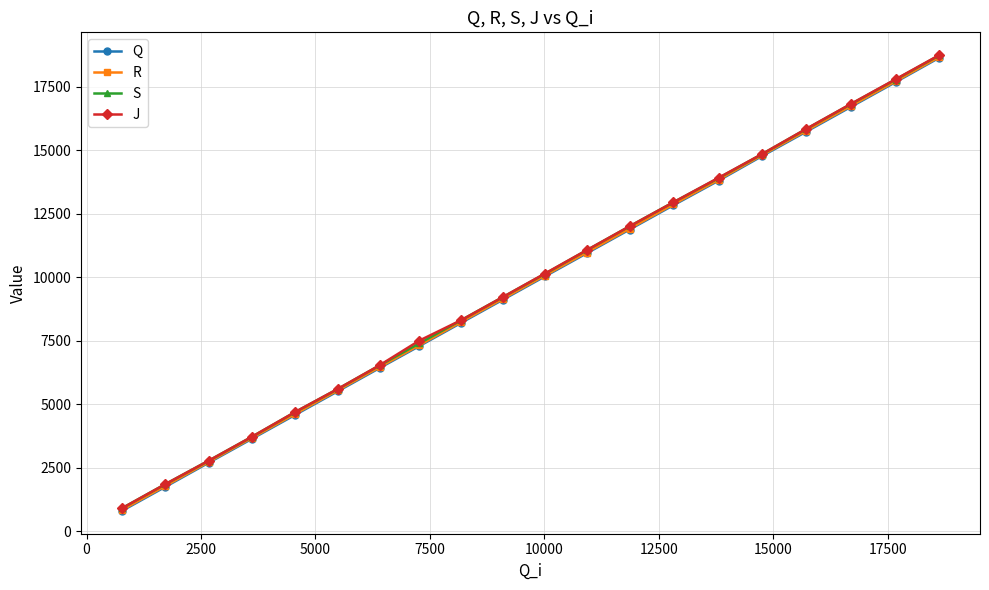

What is the greatest value displayed?

18755